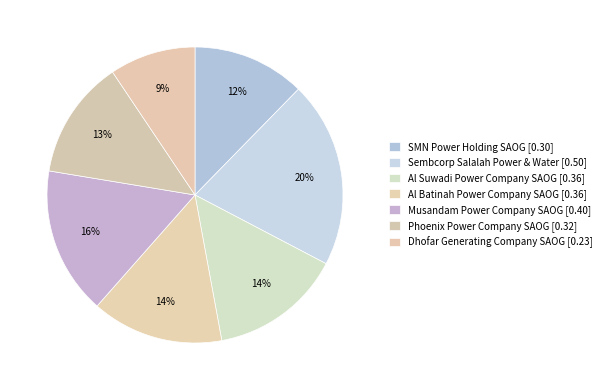

Is there any slice that represents more than half of the pie?

No